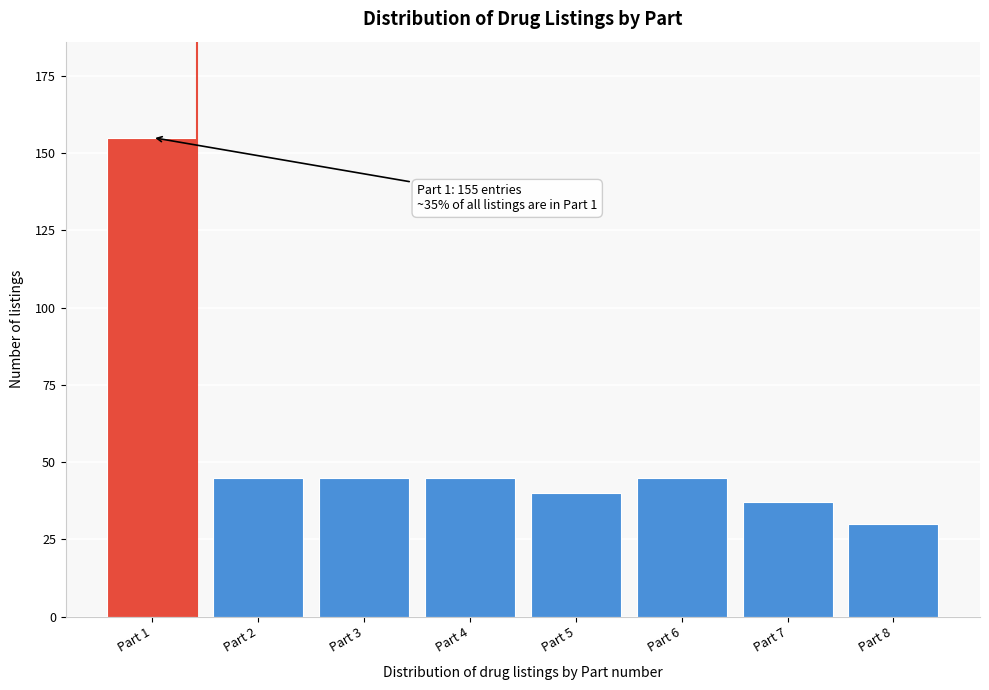

Reading right to left, what are all the values shown in this chart?

30	37	45	40	45	45	45	155